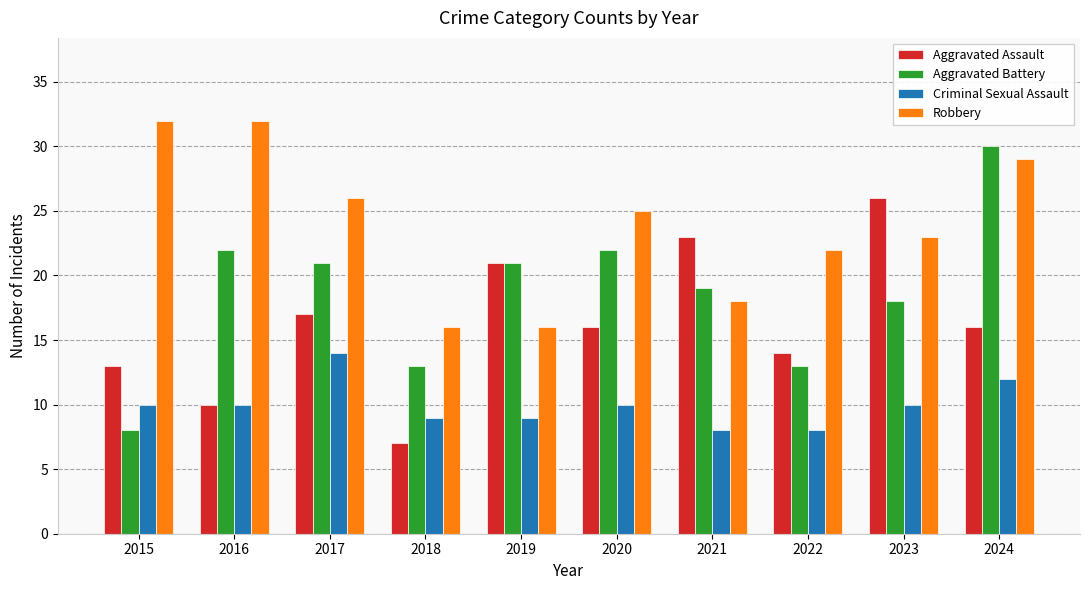

List the series in order of their peak value, lowest first.

Criminal Sexual Assault, Aggravated Assault, Aggravated Battery, Robbery